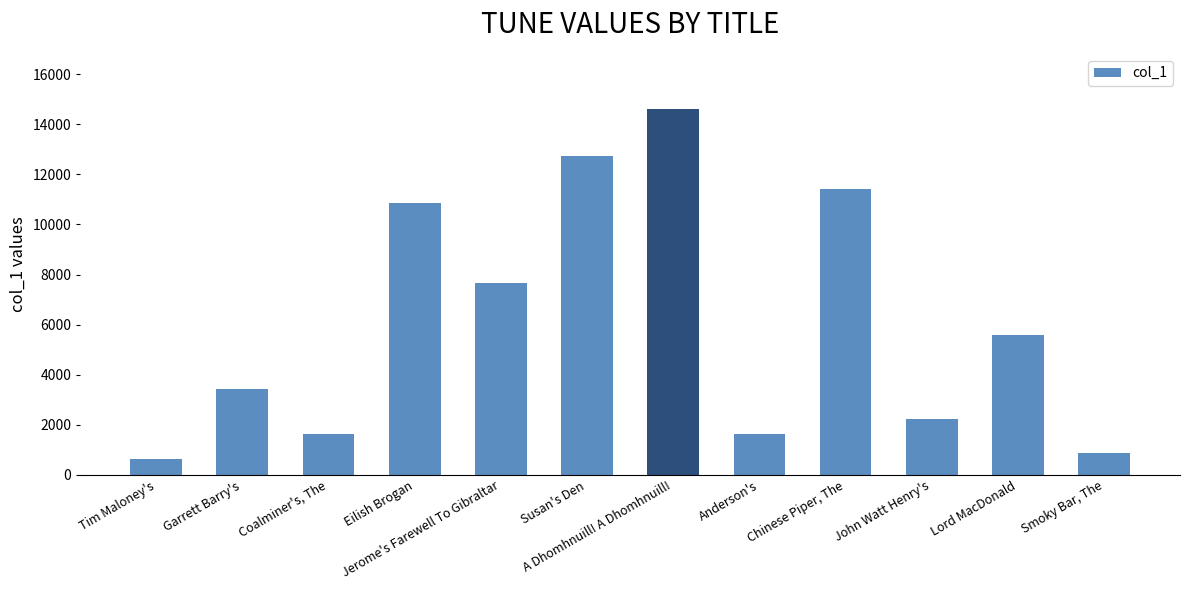

What is the maximum value shown in the chart?

14623